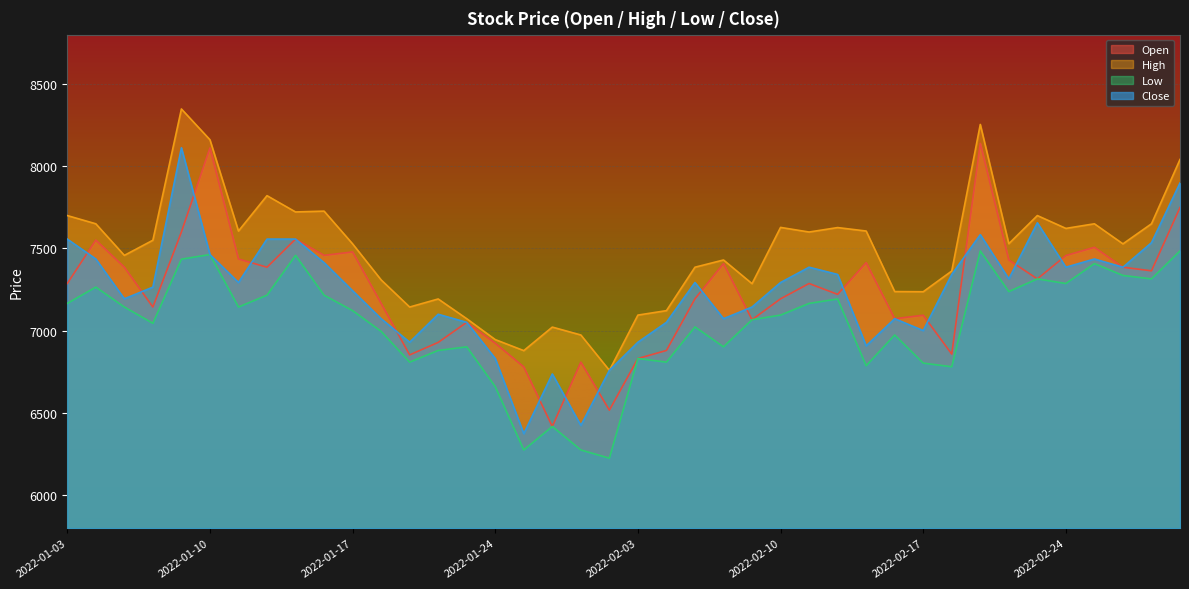

At which category is the sum across all series the highest?

2022-01-07